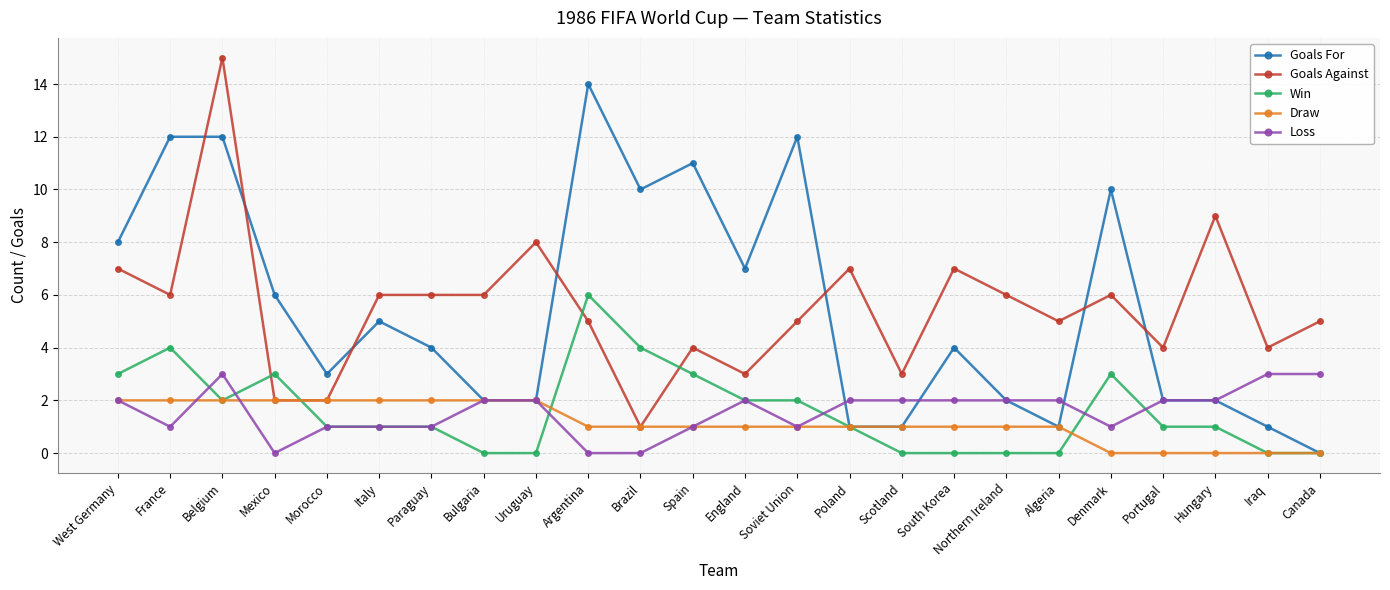

What position from the right is Iraq?

2